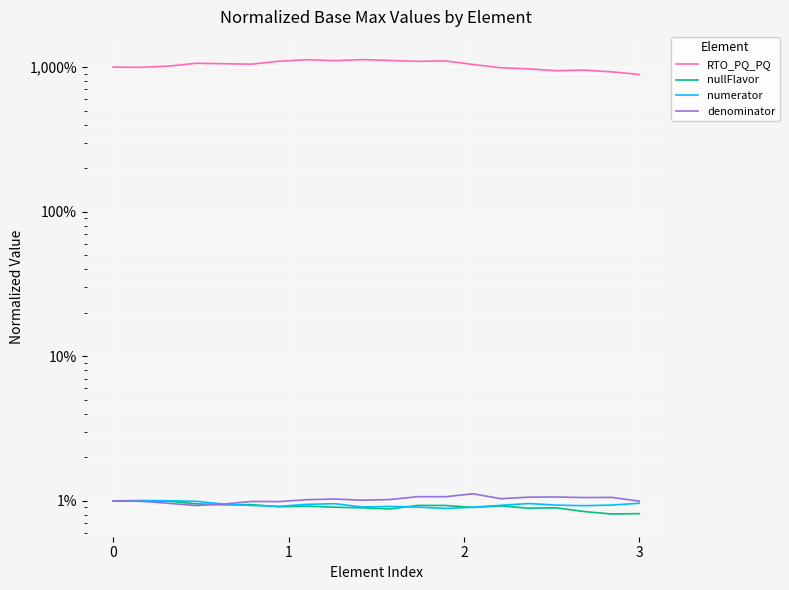

Where is the first local maximum for numerator?

1